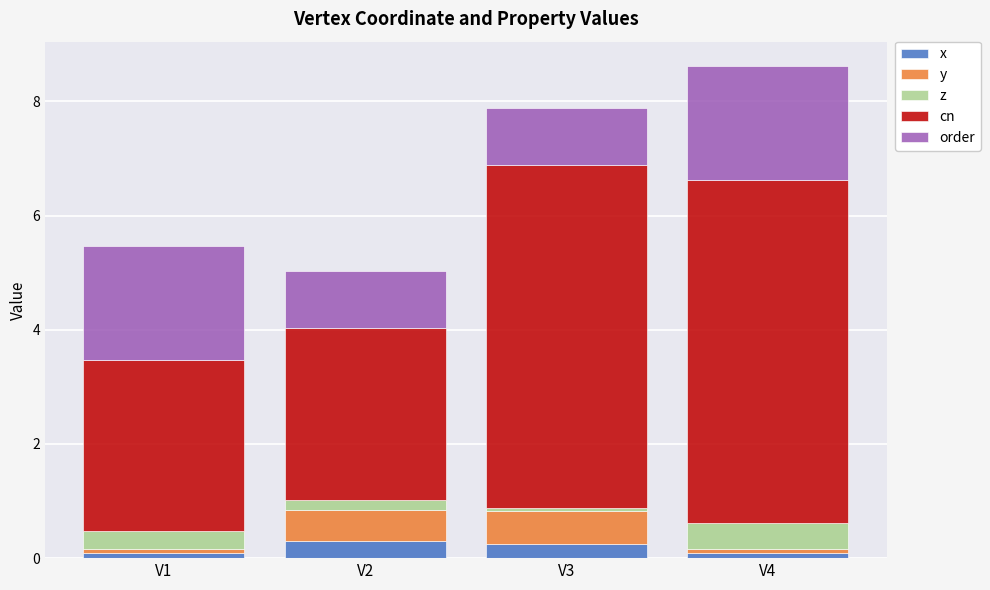

Which series has the largest range (max minus min)?

cn